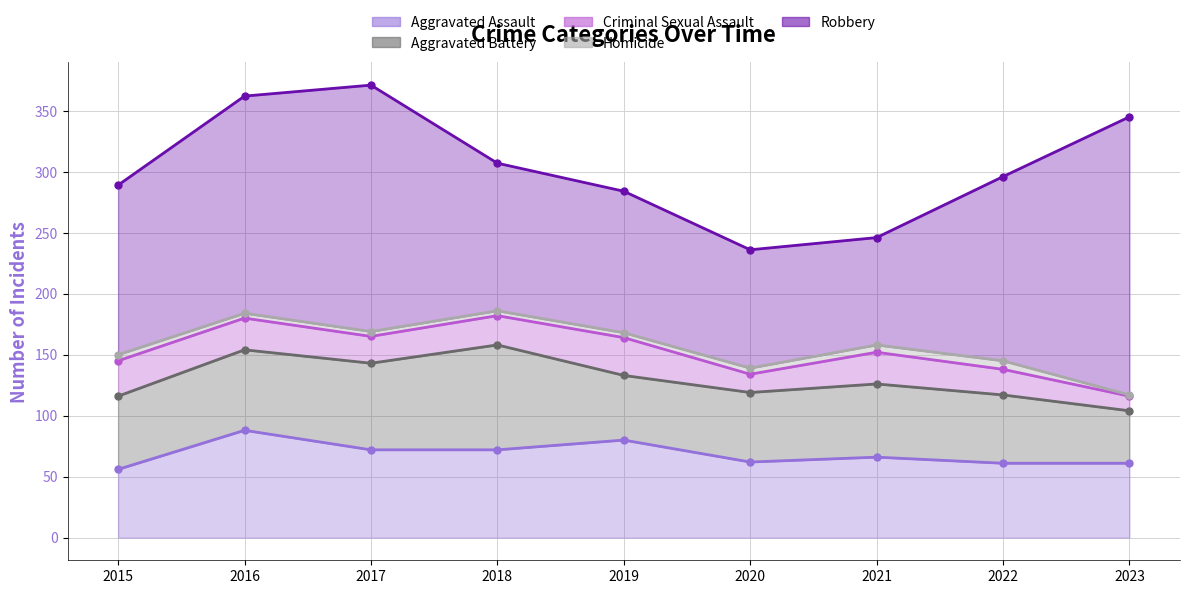

Is the value of Criminal Sexual Assault at 2021 greater than the value of Aggravated Assault at 2023?

No